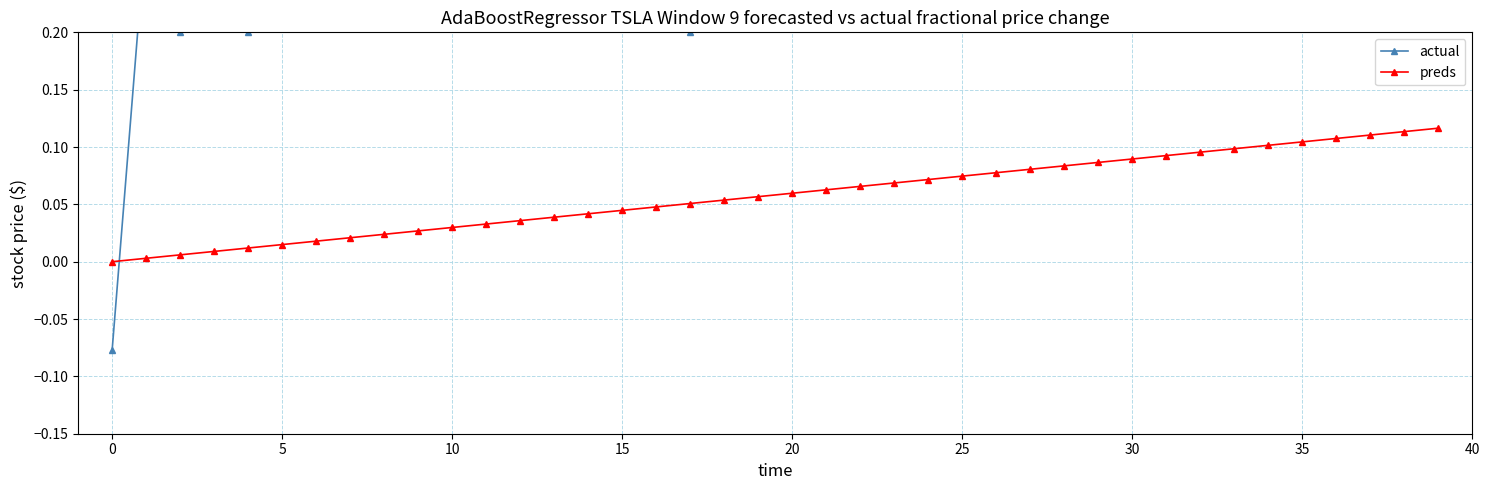

Rank the series by their average value, from lowest to highest.

preds, actual